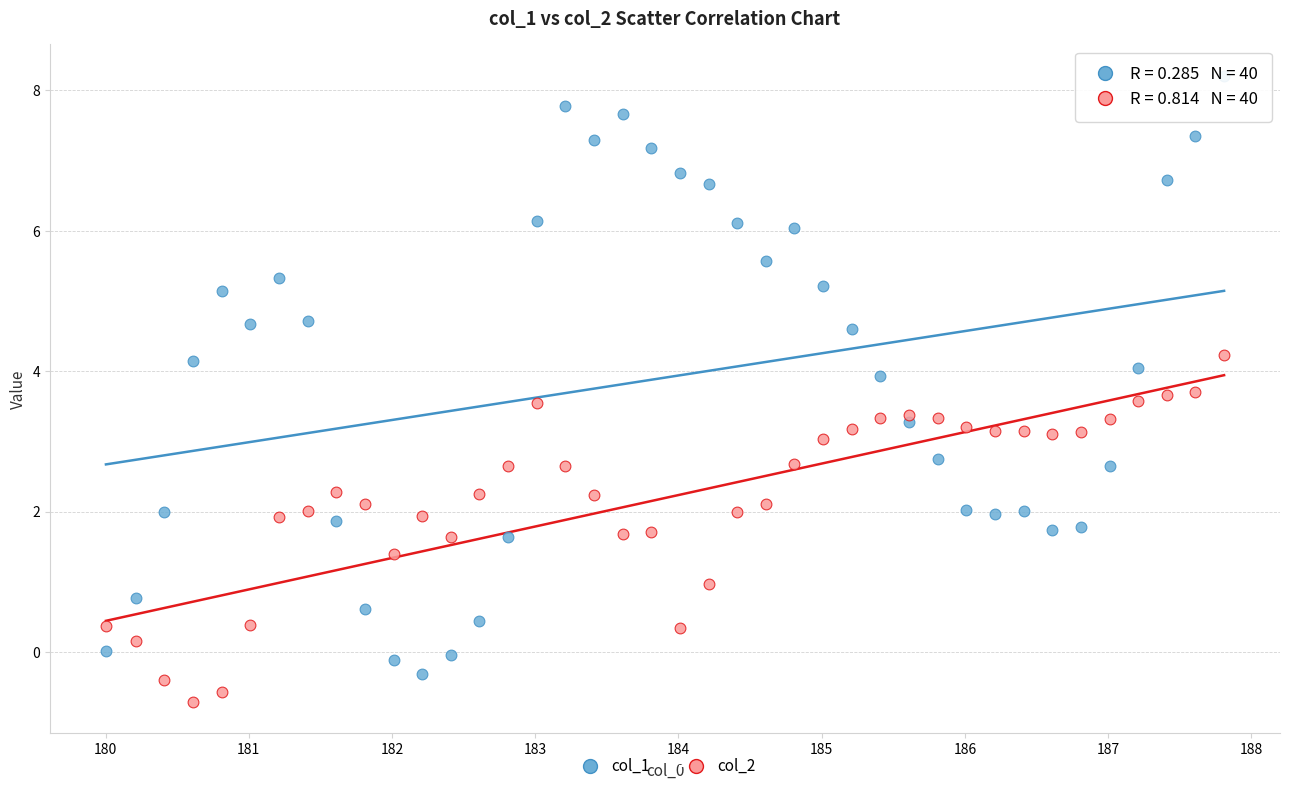

Which series contains the highest Y value?

col_1